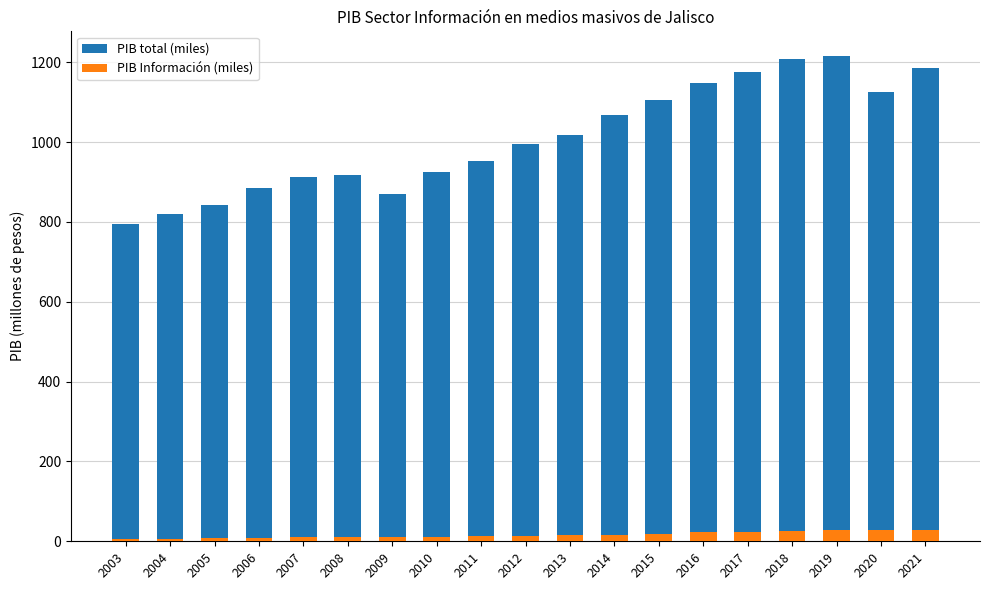

How many bars are there in each group?

2